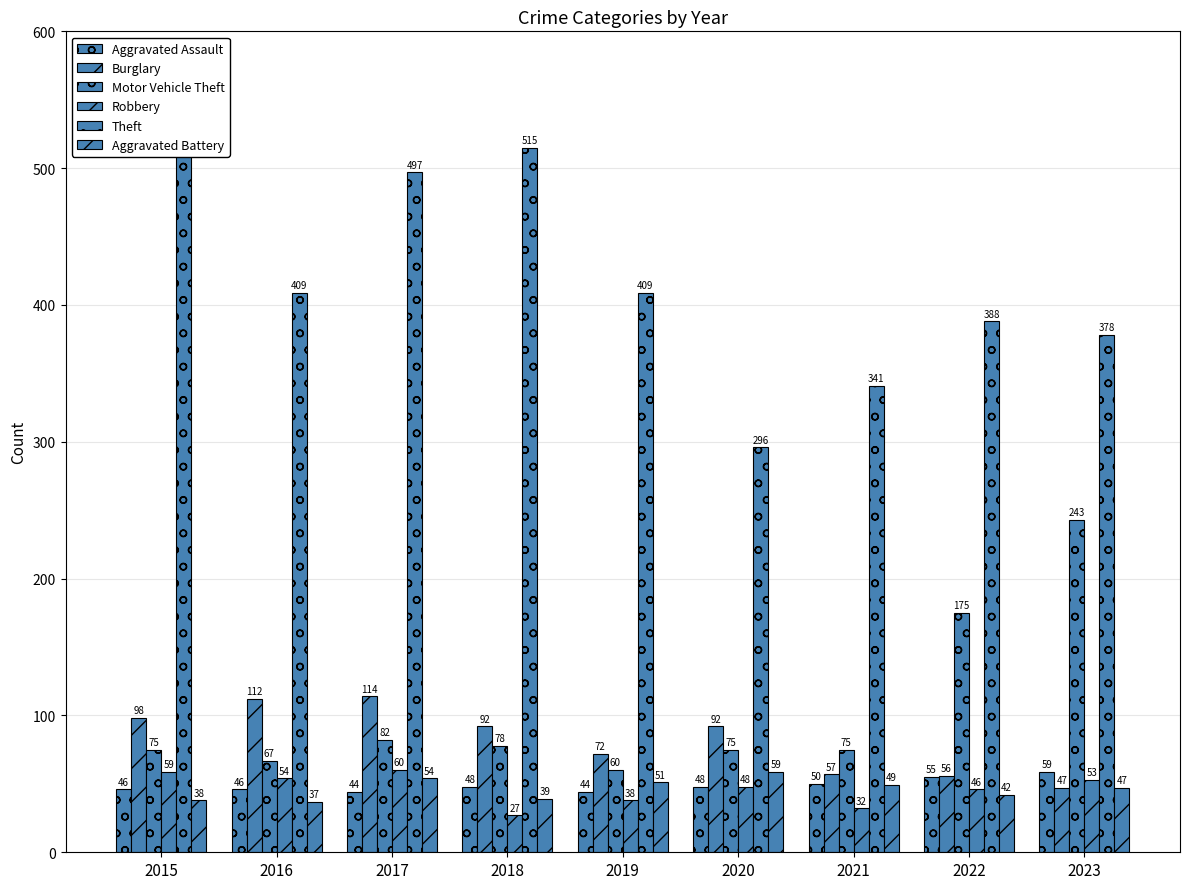

What is the lowest value of the Aggravated Assault series?

44